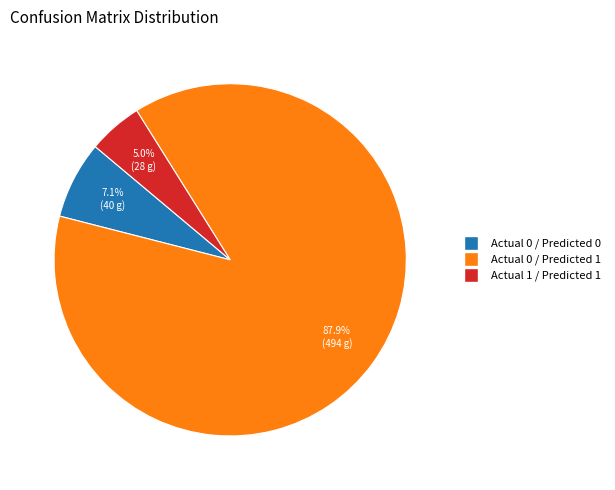

Does any single category account for the majority?

Yes